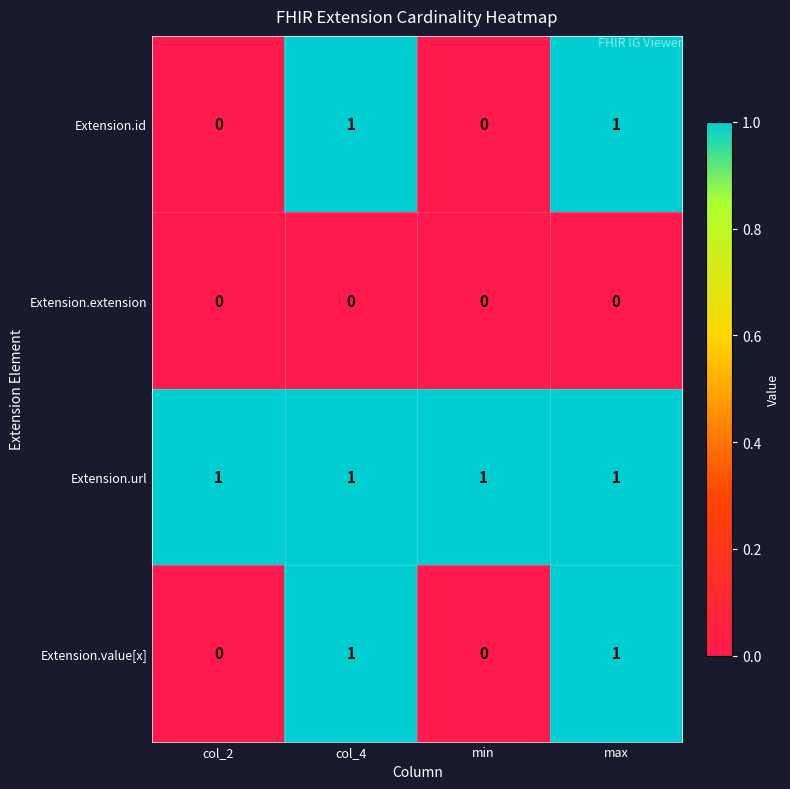

How many series are shown in this chart?

4